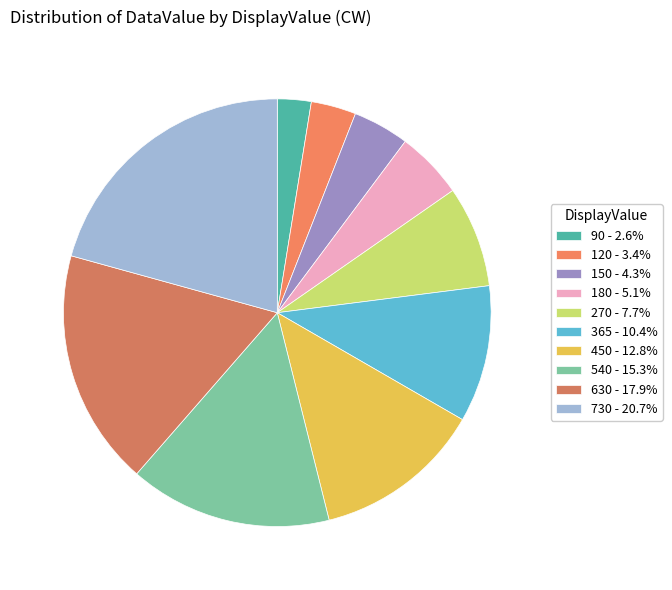

How many segments does this pie chart have?

10